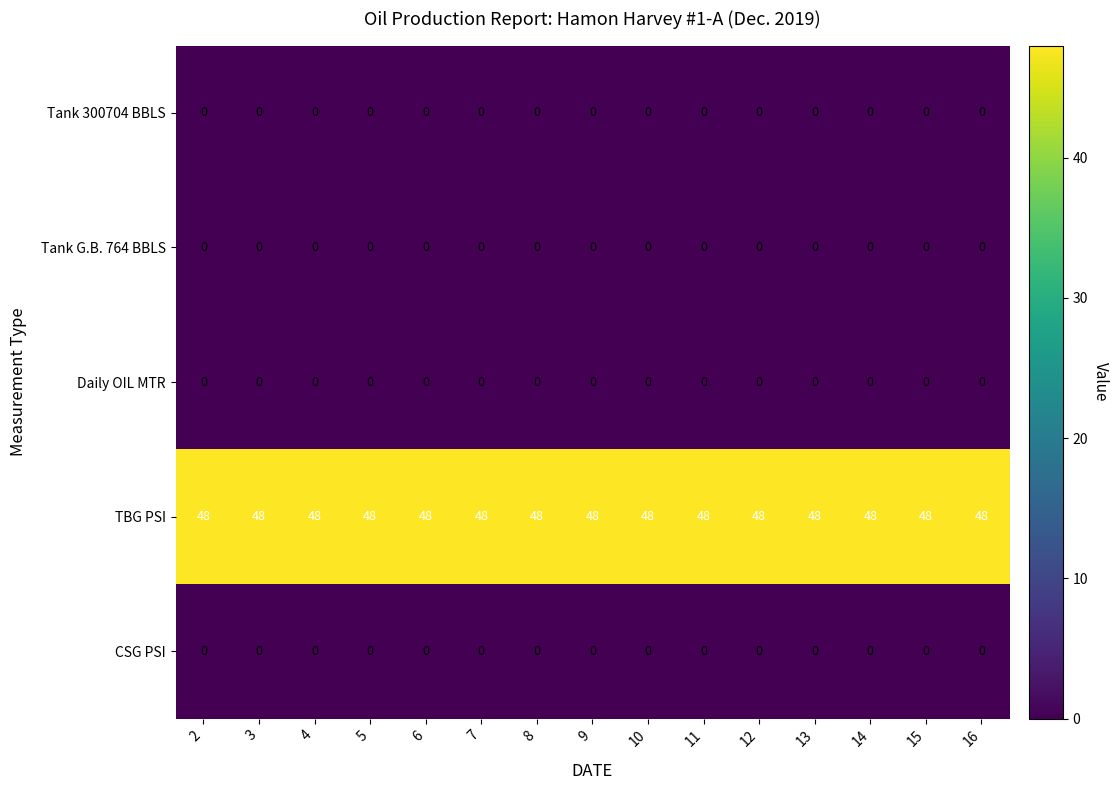

What is the sum of the TBG PSI values at 7 and 6?

96